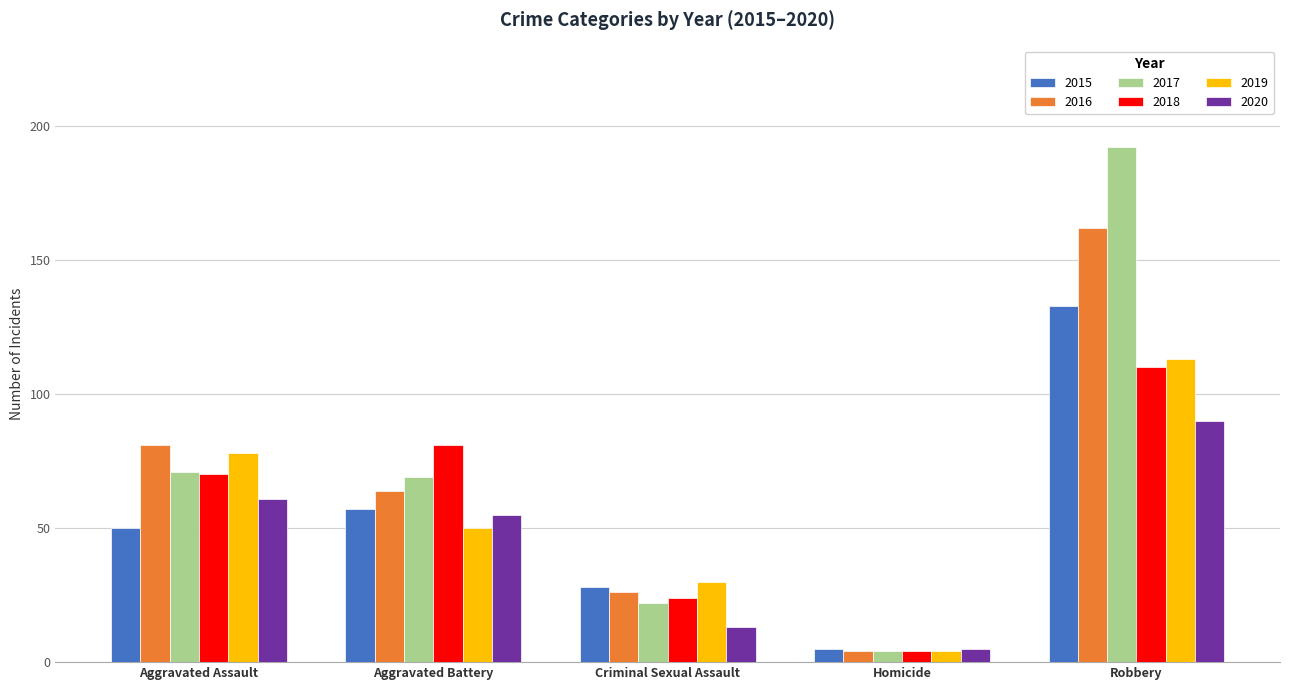

Reading left to right, what are all the values shown in this chart?

2015: 50	57	28	5	133
2016: 81	64	26	4	162
2017: 71	69	22	4	192
2018: 70	81	24	4	110
2019: 78	50	30	4	113
2020: 61	55	13	5	90